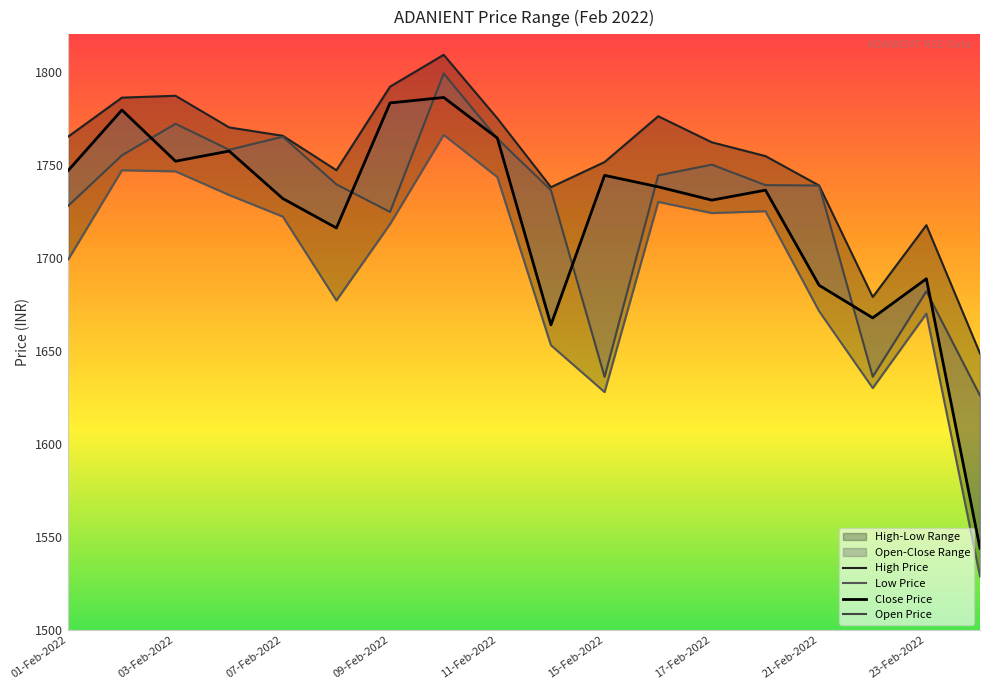

True or false: Close Price and High Price intersect in this chart.

False